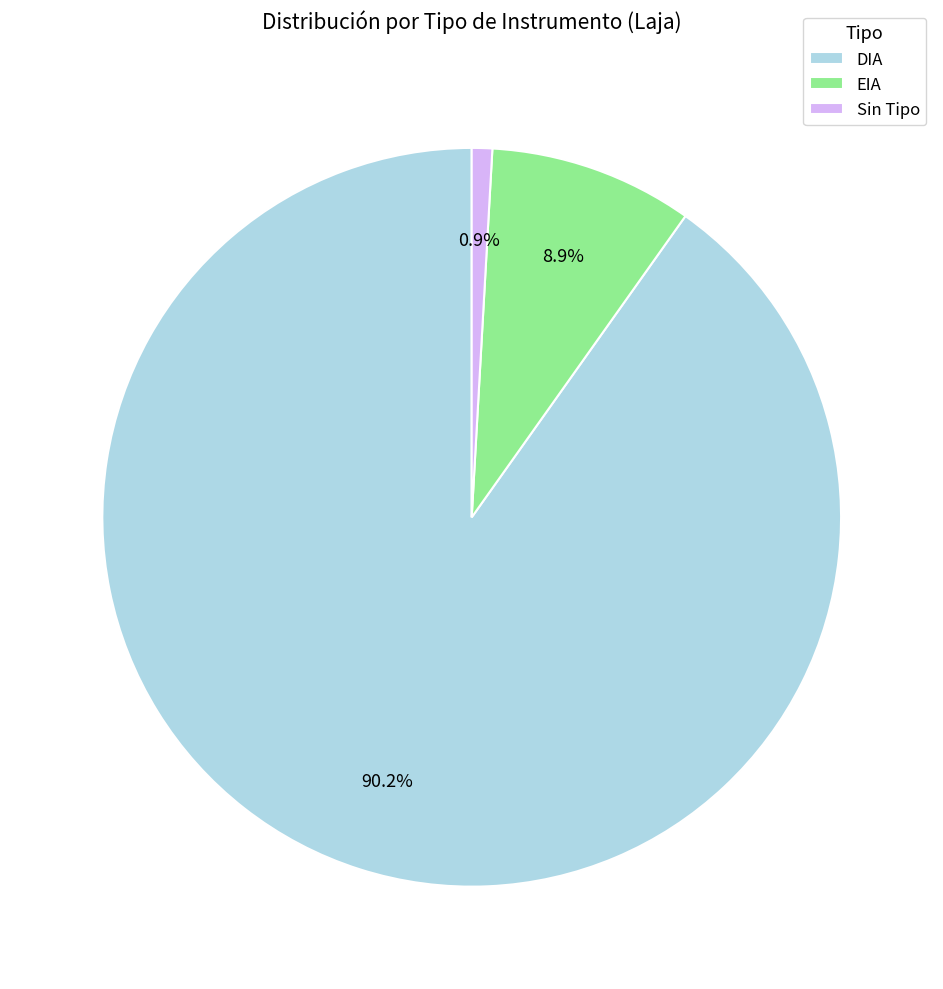

Rank the categories by value from highest to lowest.

DIA, EIA, Sin Tipo